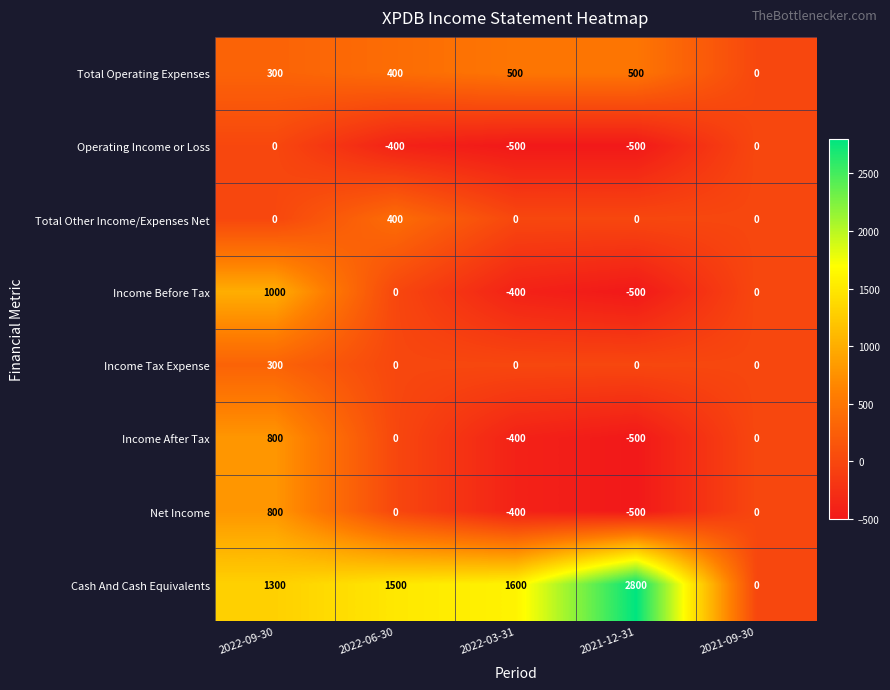

At how many categories does at least one series exceed 968?

4